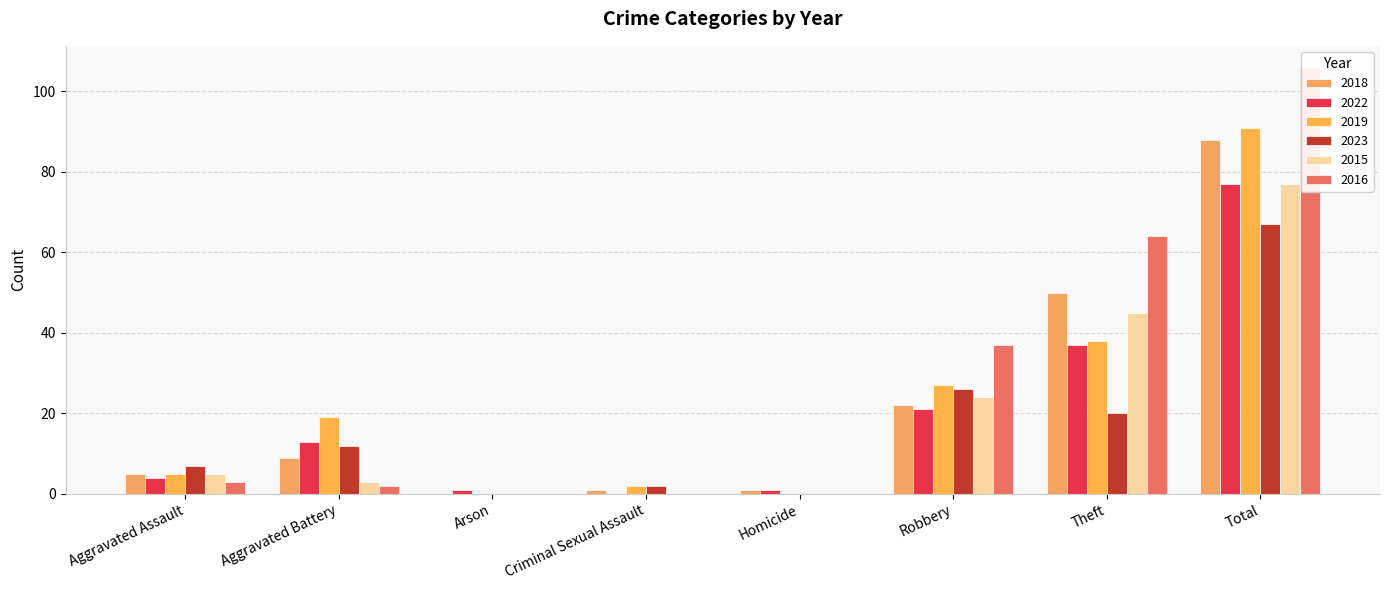

Count the number of categories in the chart.

8